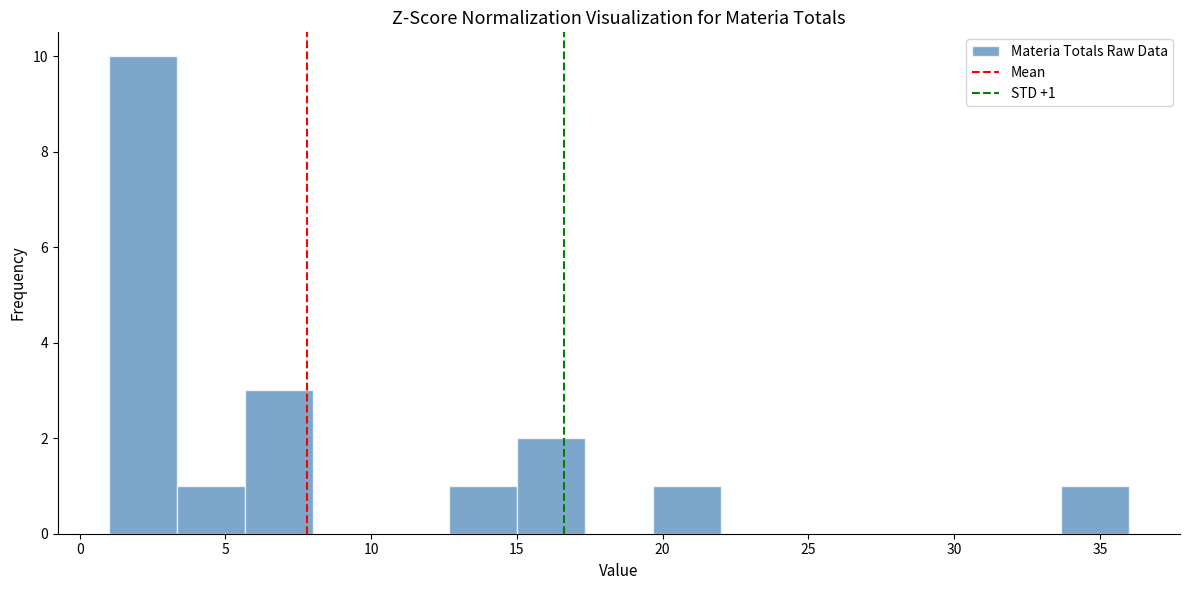

Which range on the x-axis has the tallest bar?

1.0 to 3.5